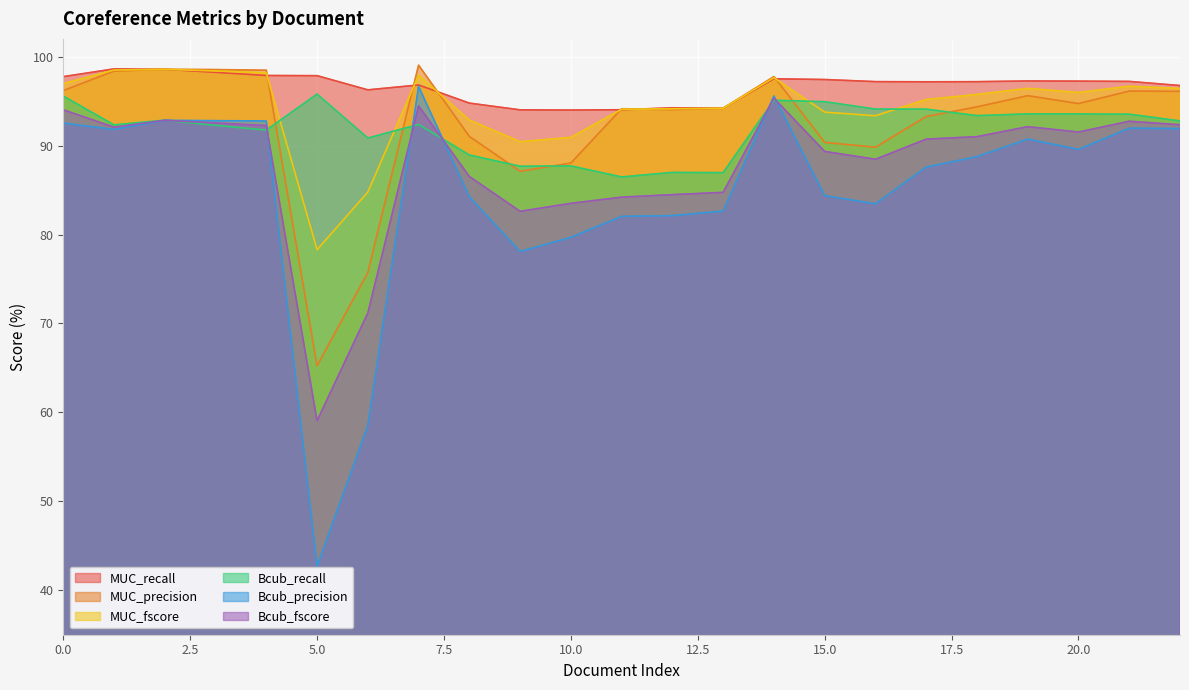

At which category does the chart reach its minimum across all series?

5.0